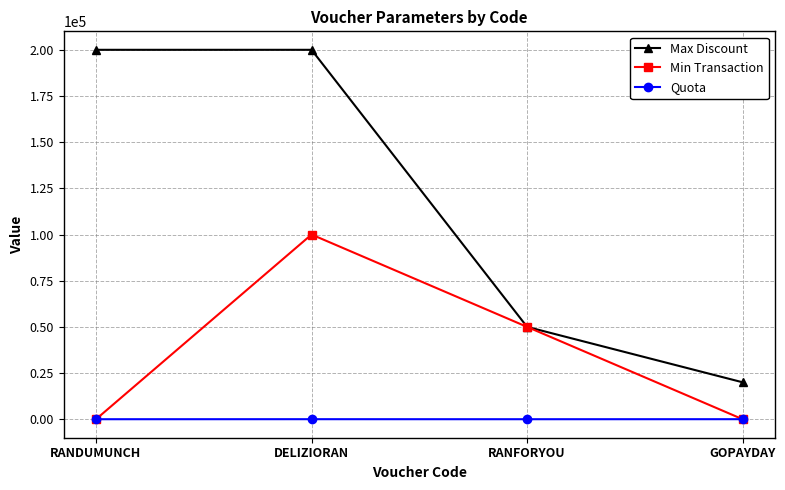

What position from the left is RANFORYOU?

3